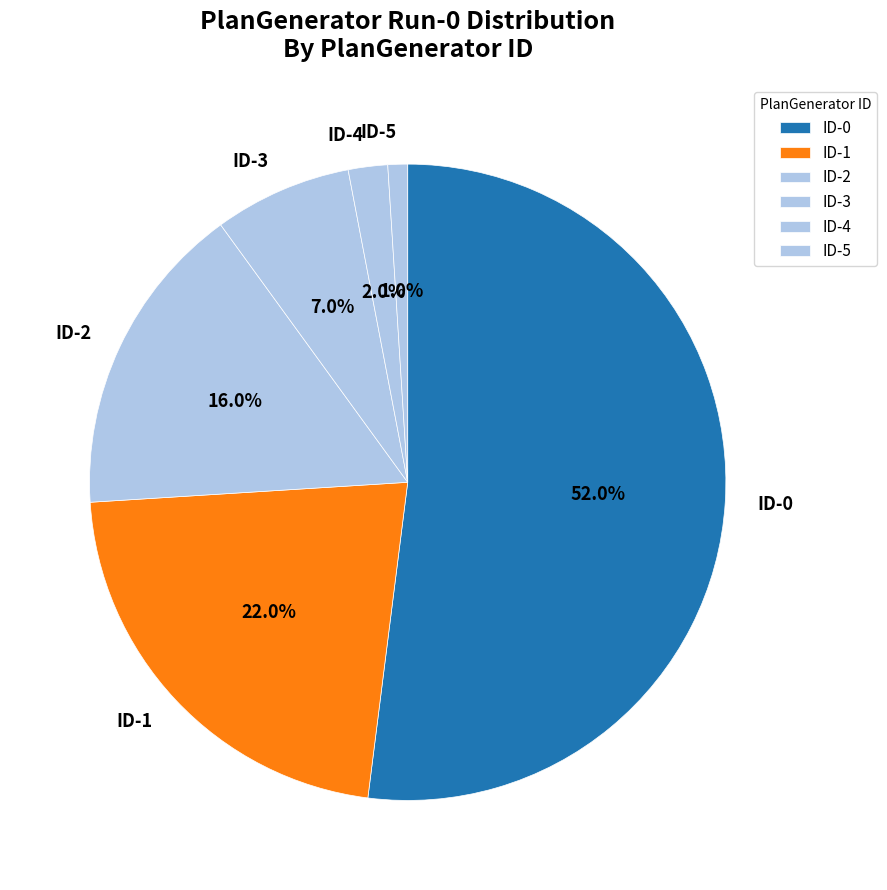

How many slices are in this pie chart?

6